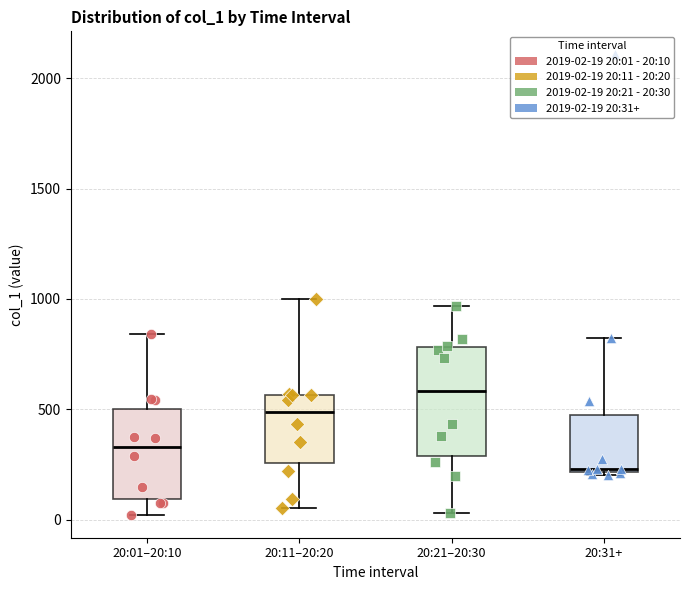

Which box's median line is the lowest?

20:31+